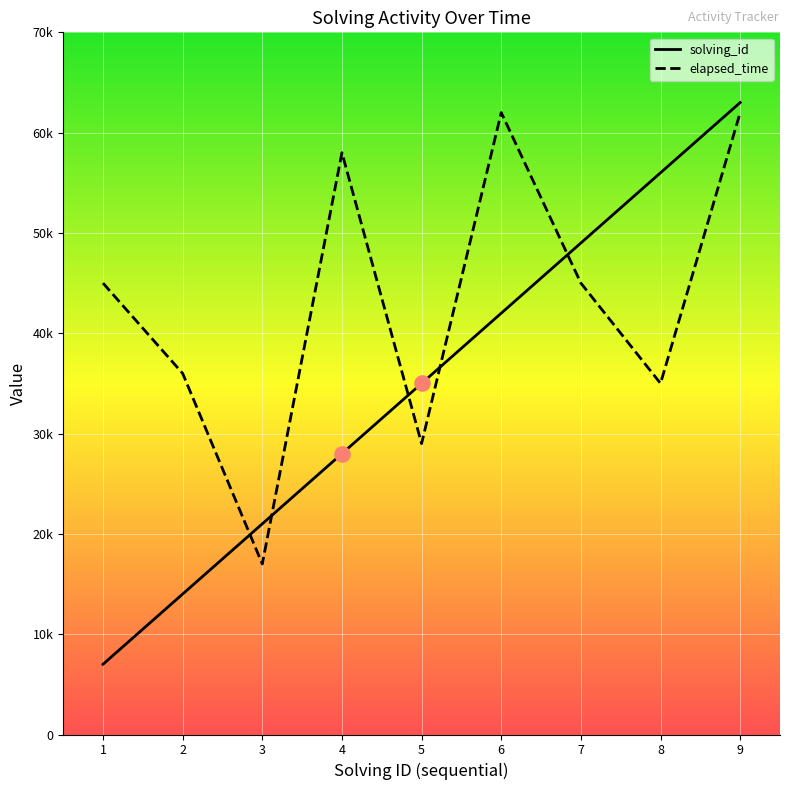

What are all the series names shown in the legend?

solving_id, elapsed_time